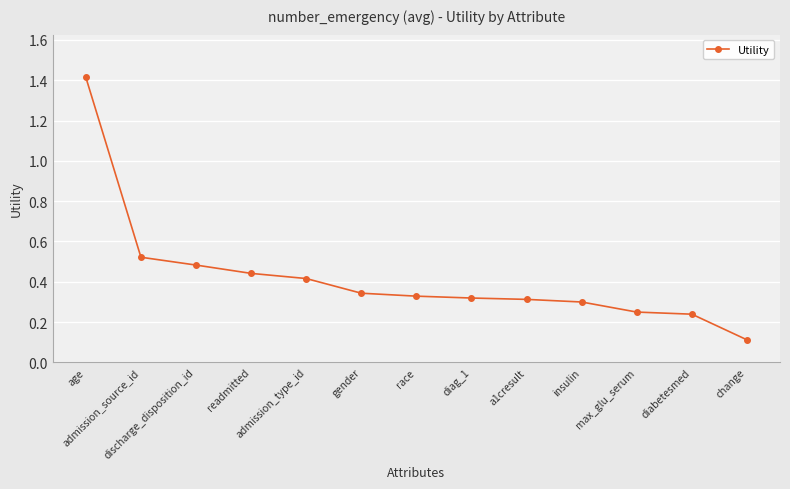

What is the greatest value displayed?

1.4